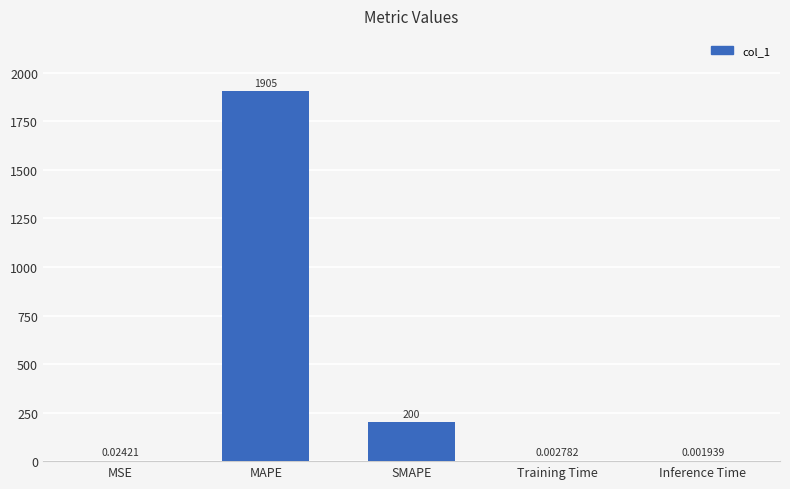

Where is the data nearest to the value 952?

SMAPE